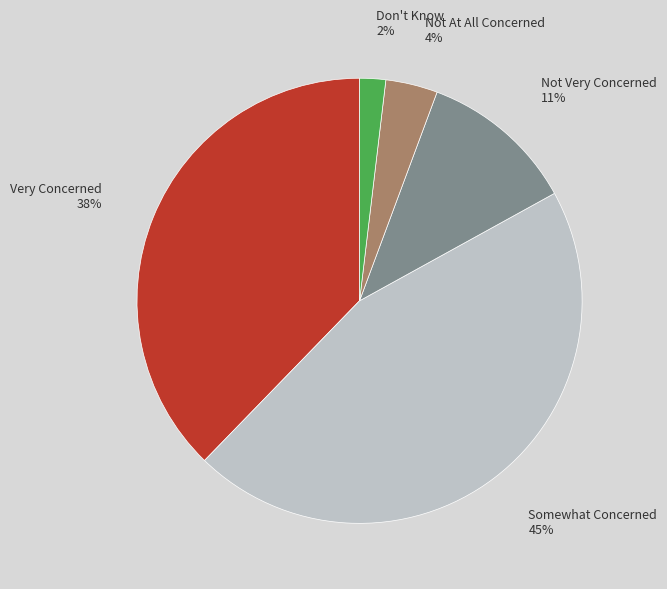

Does any single category account for the majority?

No